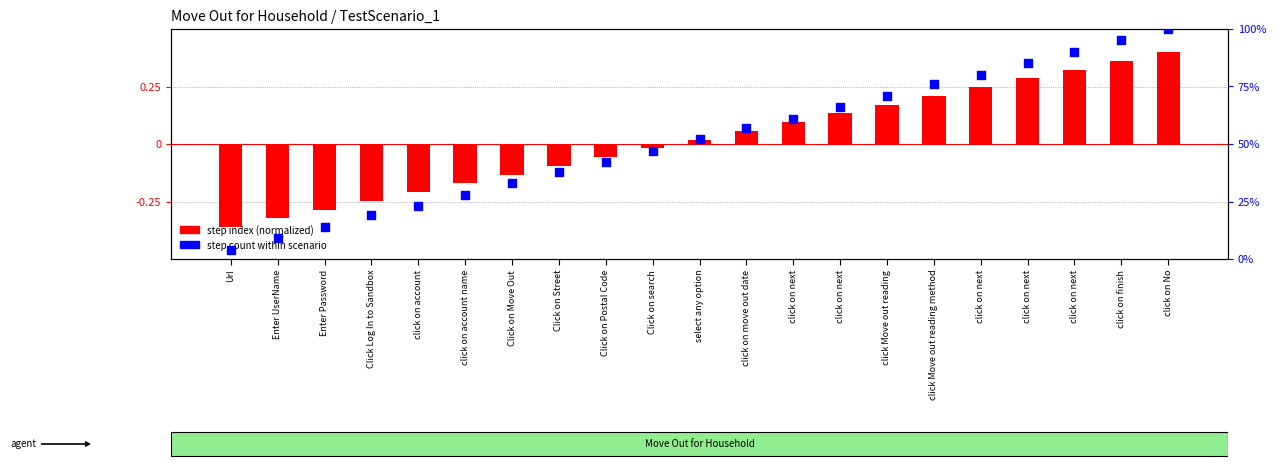

Which series has the largest total across all categories?

Step count (percentile)